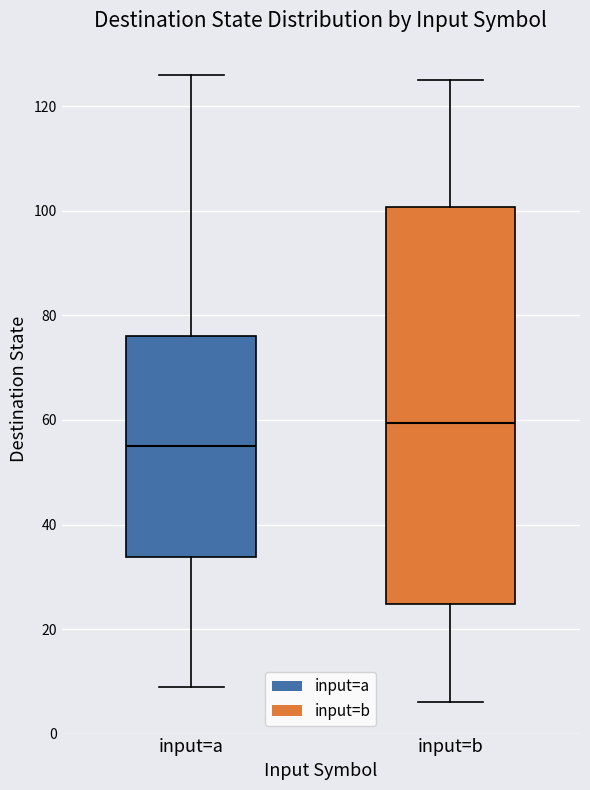

Which box has the highest median line?

input=b